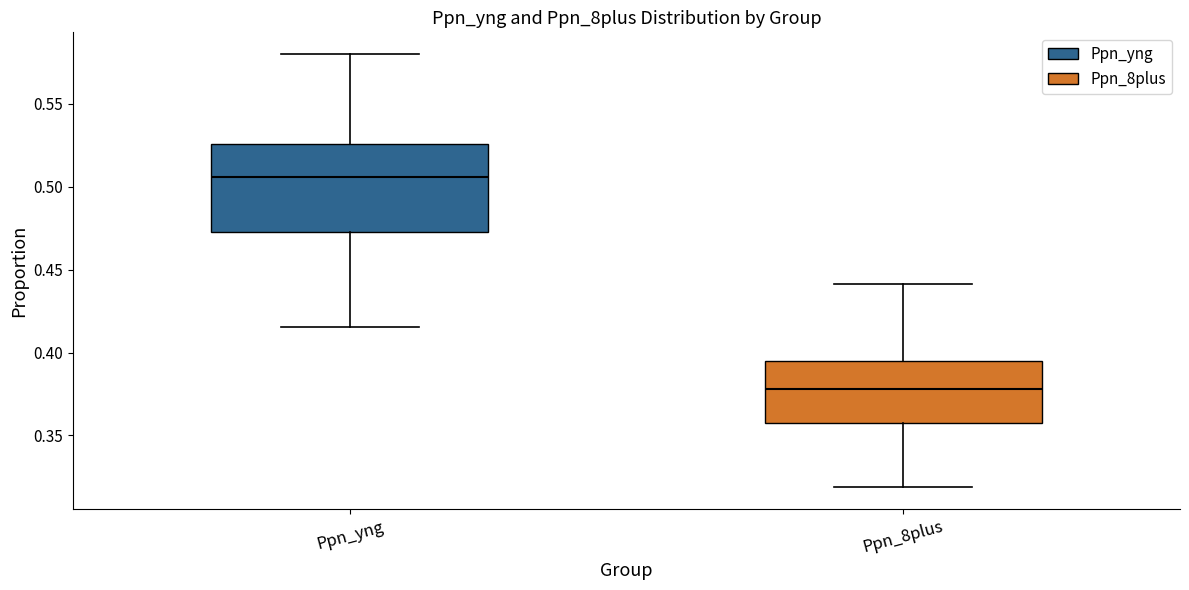

Which box is the tallest, from its lower edge to its upper edge?

Ppn_yng